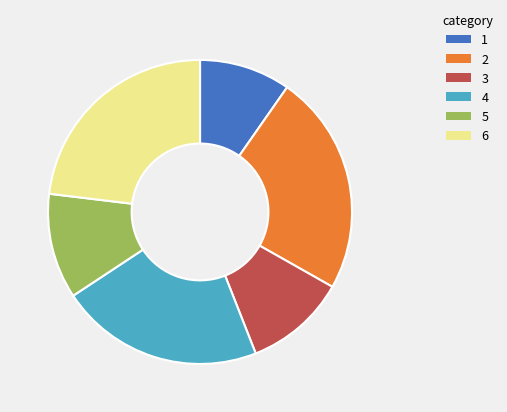

Combined, do 4 and 1 account for over 50%?

No